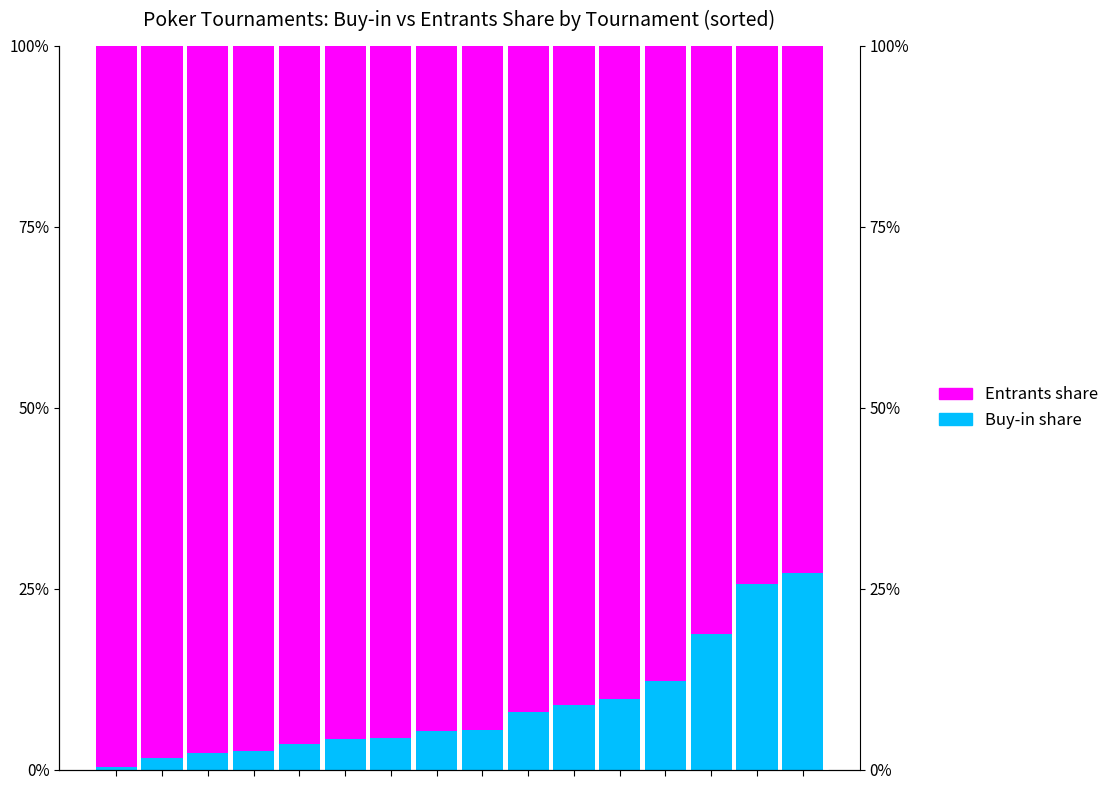

How many bars are there in total?

32